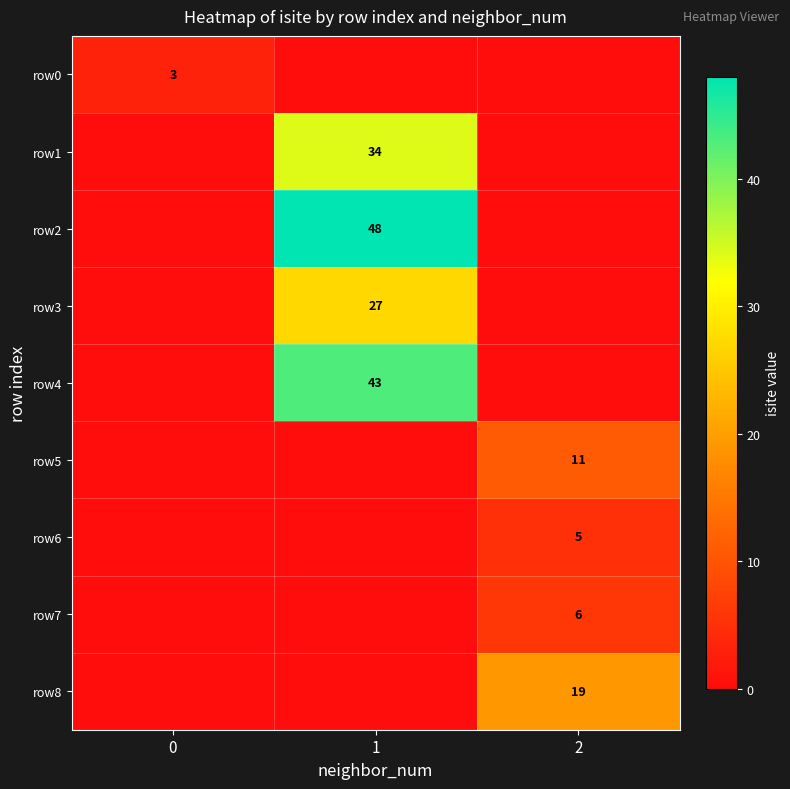

Reading left to right, what are all the values shown in this chart?

row_0: 3	0	0
row_1: 0	34	0
row_2: 0	48	0
row_3: 0	27	0
row_4: 0	43	0
row_5: 0	0	11
row_6: 0	0	5
row_7: 0	0	6
row_8: 0	0	19